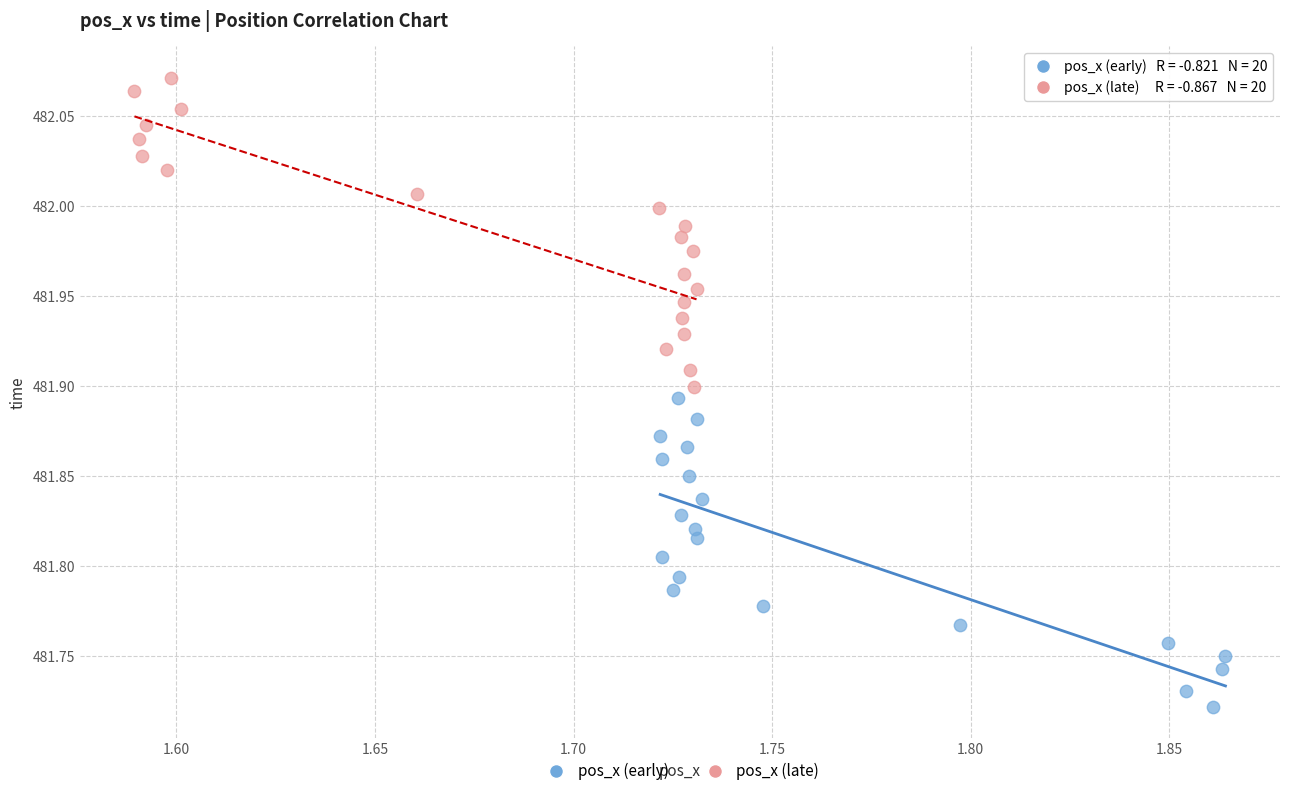

Which series reaches the maximum Y coordinate?

pos_x (late)